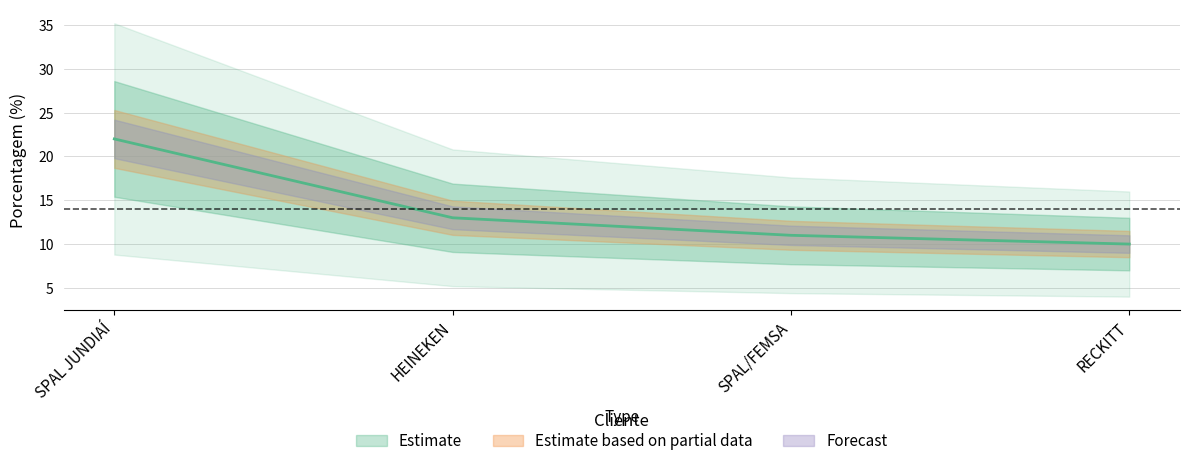

What is the maximum value shown in the chart?

22